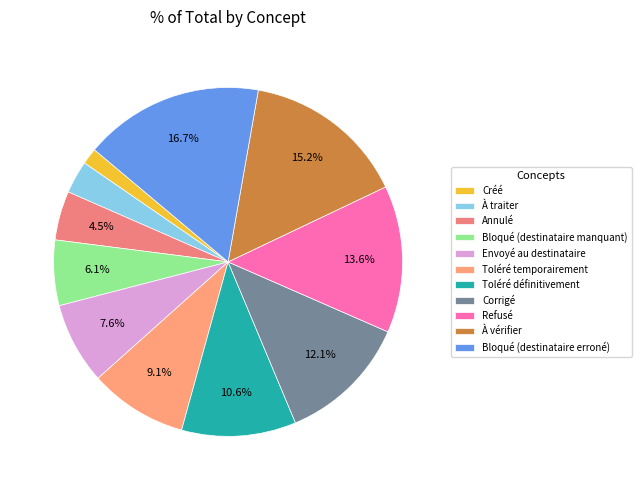

To the nearest percent, what is the difference between the Toléré temporairement and Envoyé au destinataire slice percentages?

2%